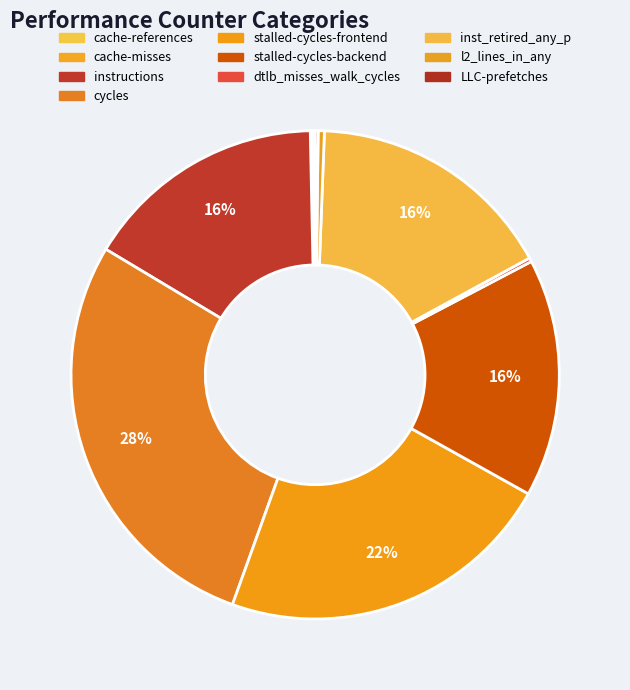

The stalled-cycles-backend slice represents 28% of the pie. True or false?

False